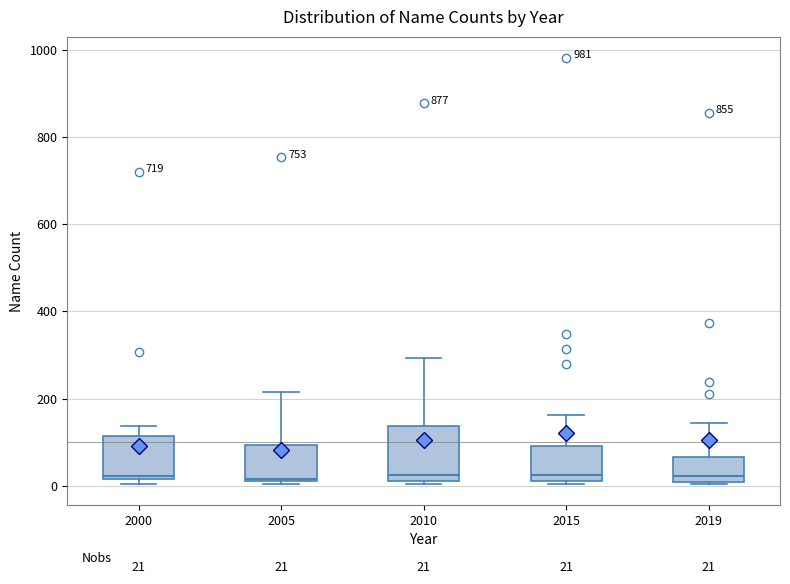

Comparing the boxes themselves (not the whiskers), which one is the tallest?

2010